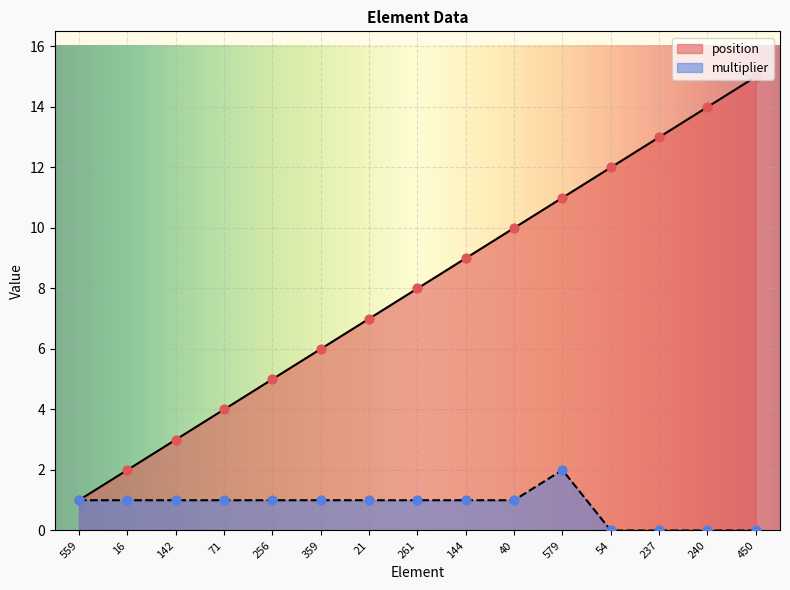

Which series has the largest Y range (max minus min)?

position